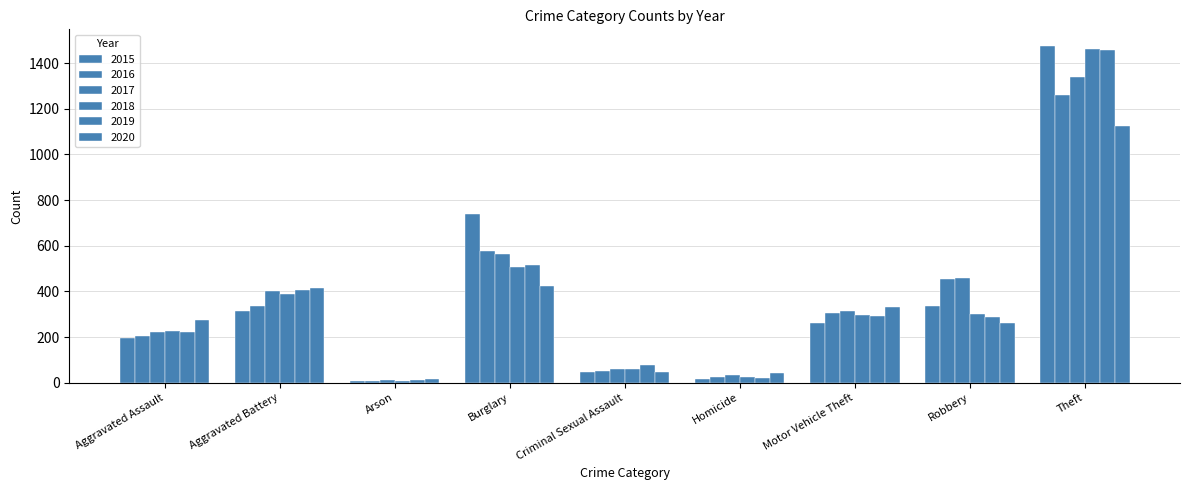

Where is 2017 nearest to the value 674?

Burglary